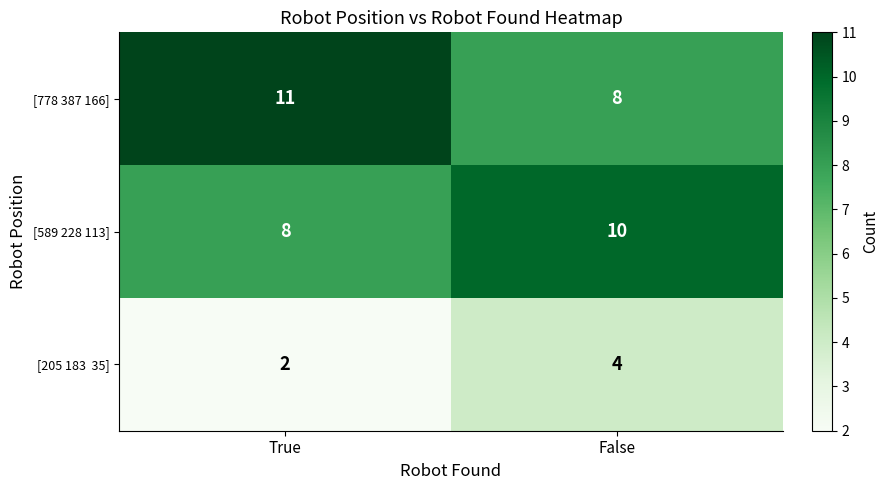

At which label is [778 387 166] closest to 9?

False